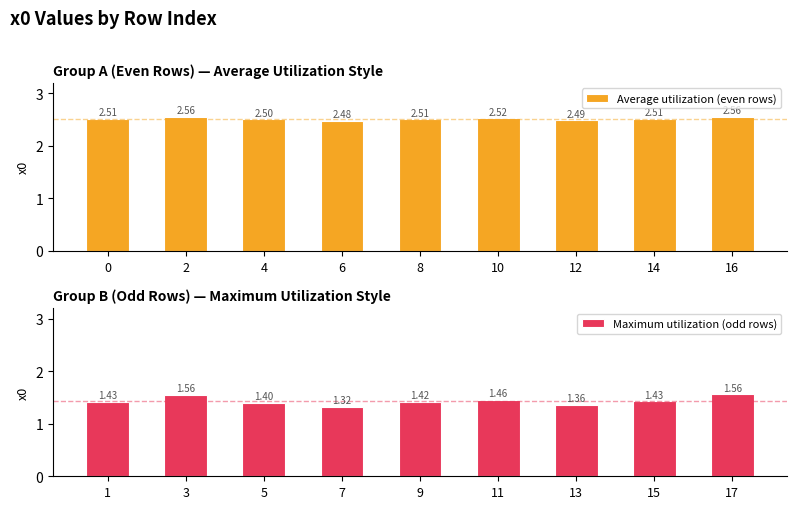

Rank the series by their maximum value, from lowest to highest.

Maximum utilization (odd rows), Average utilization (even rows)